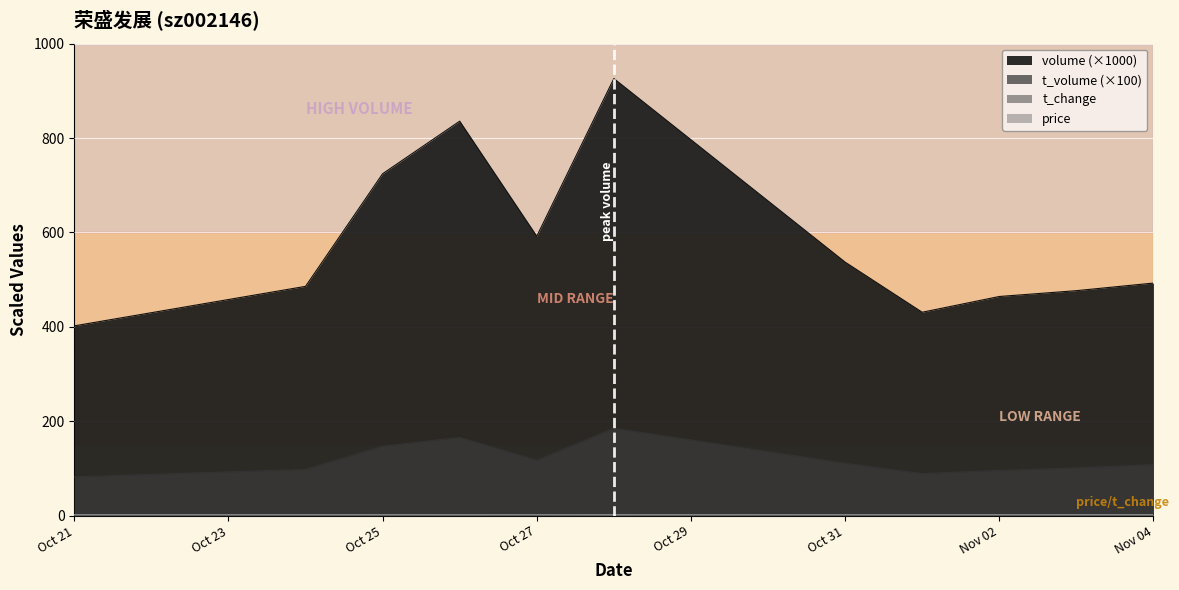

How many series are shown in this chart?

4